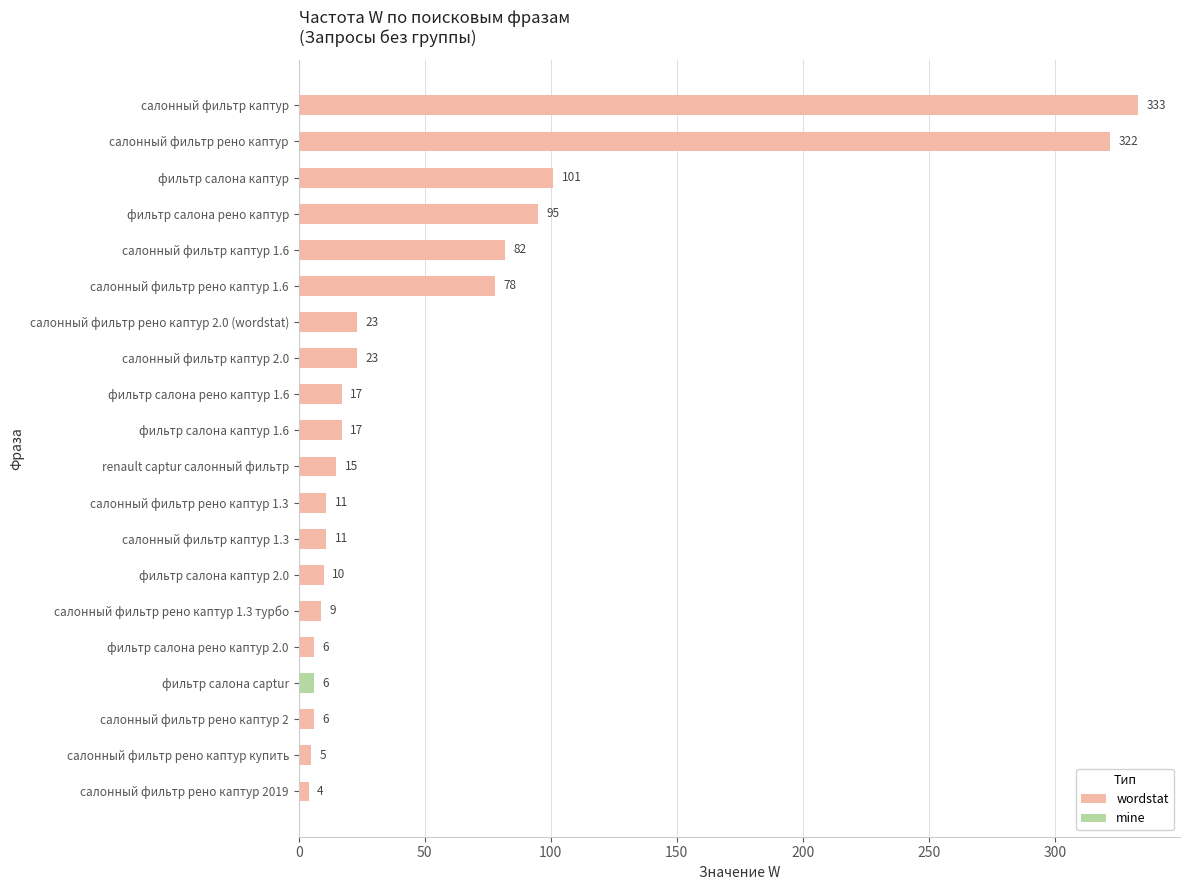

The value of wordstat at фильтр салона каптур is 101. True or false?

True